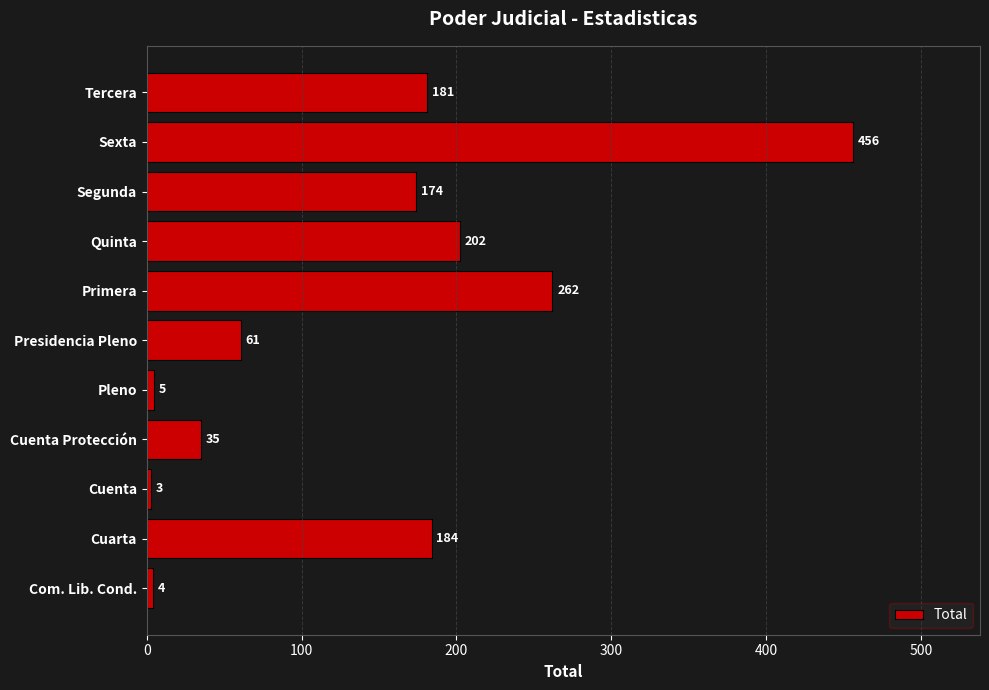

Reading bottom to top, extract all data points from this chart.

Com. Lib. Cond.=4	Cuarta=184	Cuenta=3	Cuenta Protección=35	Pleno=5	Presidencia Pleno=61	Primera=262	Quinta=202	Segunda=174	Sexta=456	Tercera=181